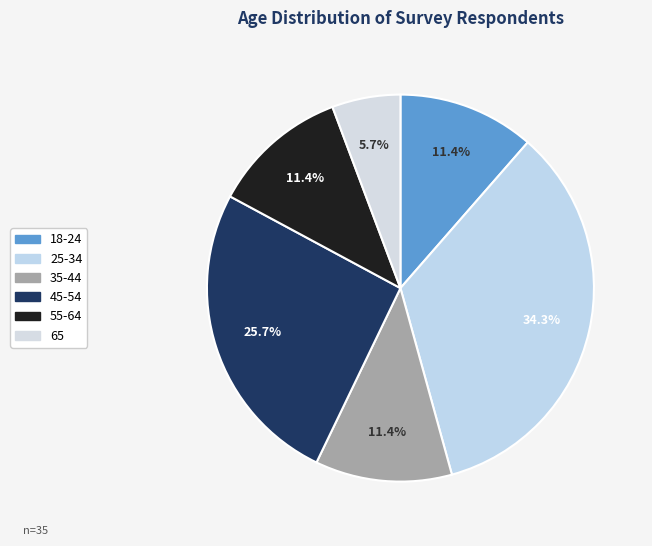

Count the number of slices in the pie.

6